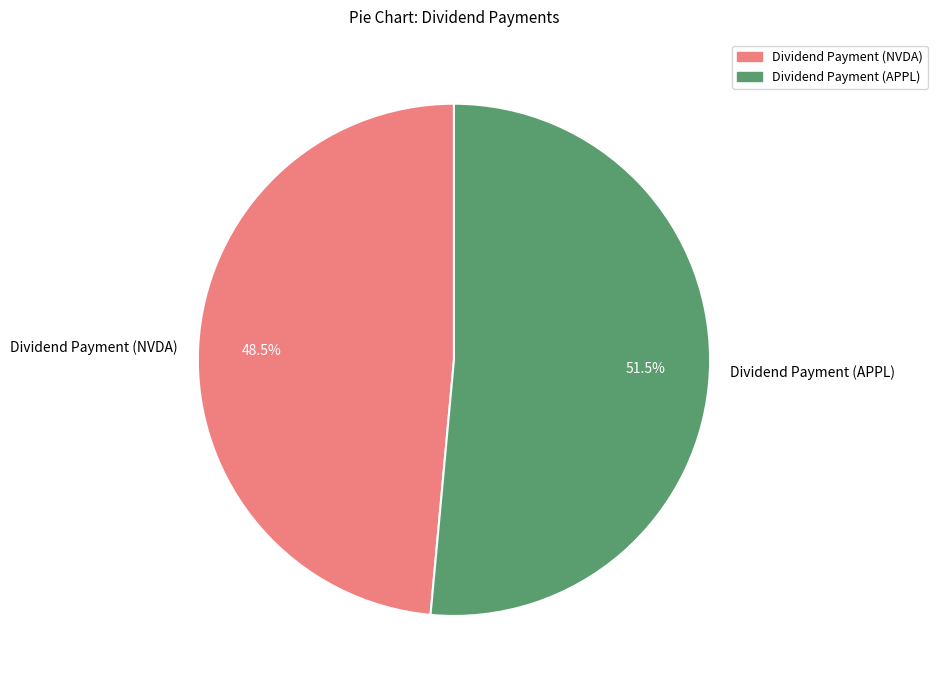

How many slices are in this pie chart?

2